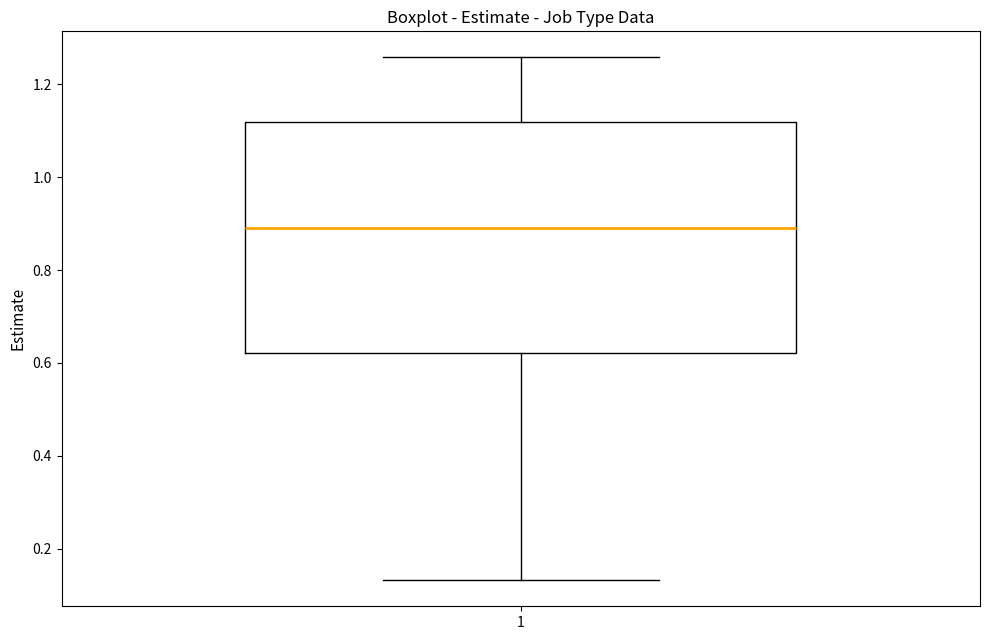

Where is the lower edge of the box at x = 1 on the y-axis? The values are not printed on the chart, so give them approximately, as read against the axis.

0.62